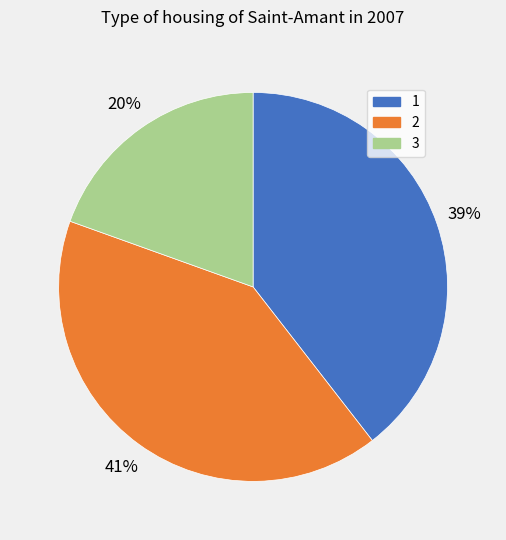

To the nearest percent, what percentage of the pie is 2?

41%